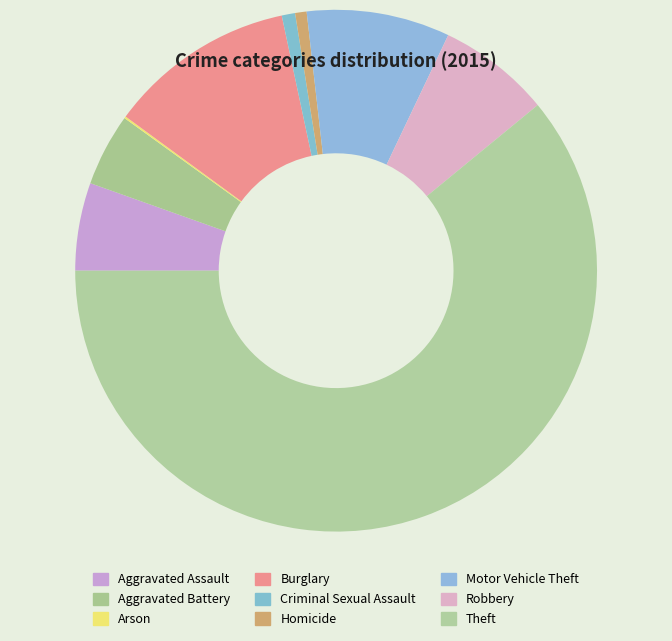

What is the majority slice?

Theft